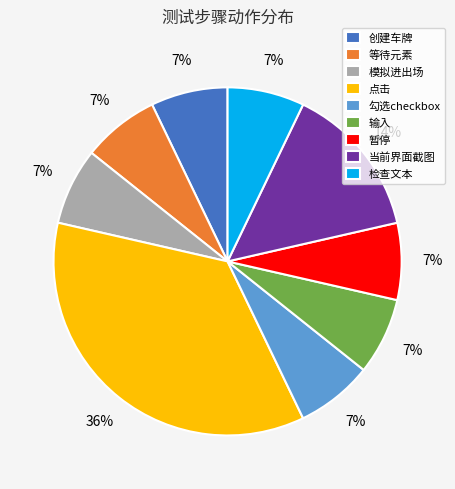

Which category has the biggest portion of the pie?

点击